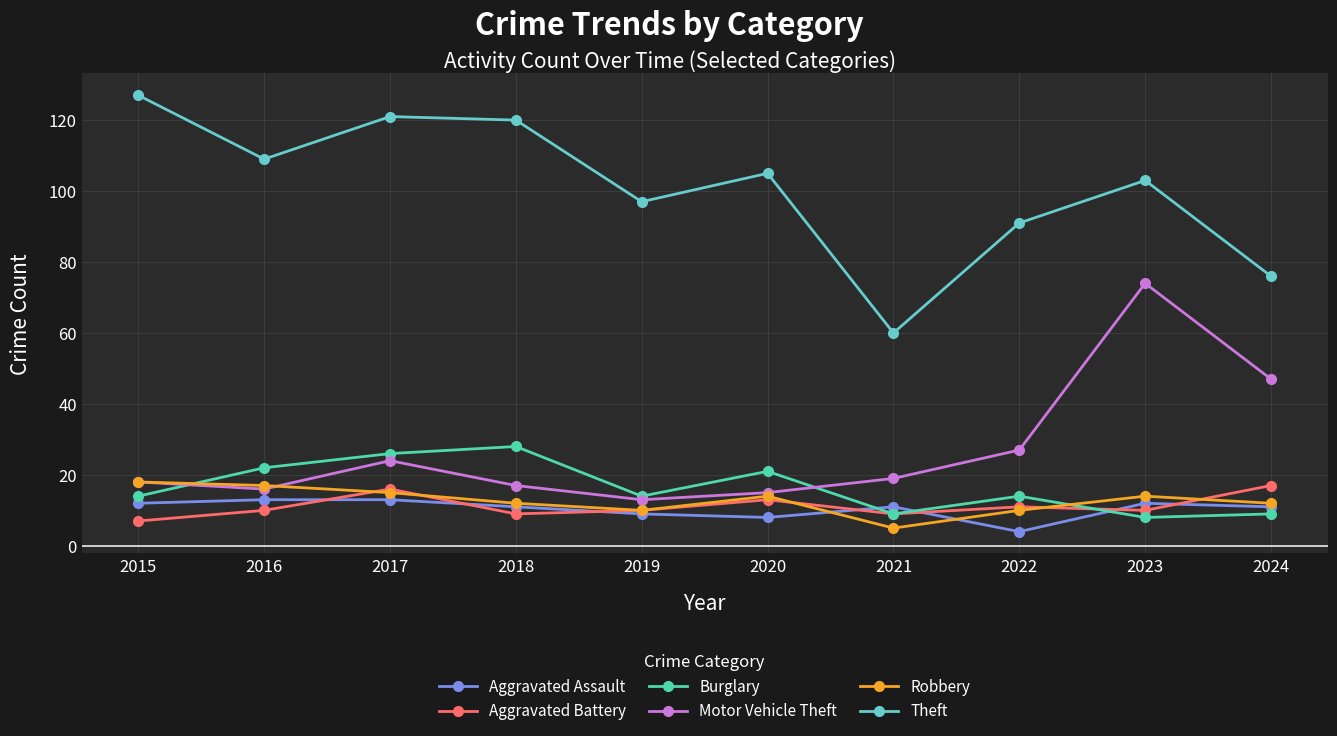

How many categories are shown in the chart?

10